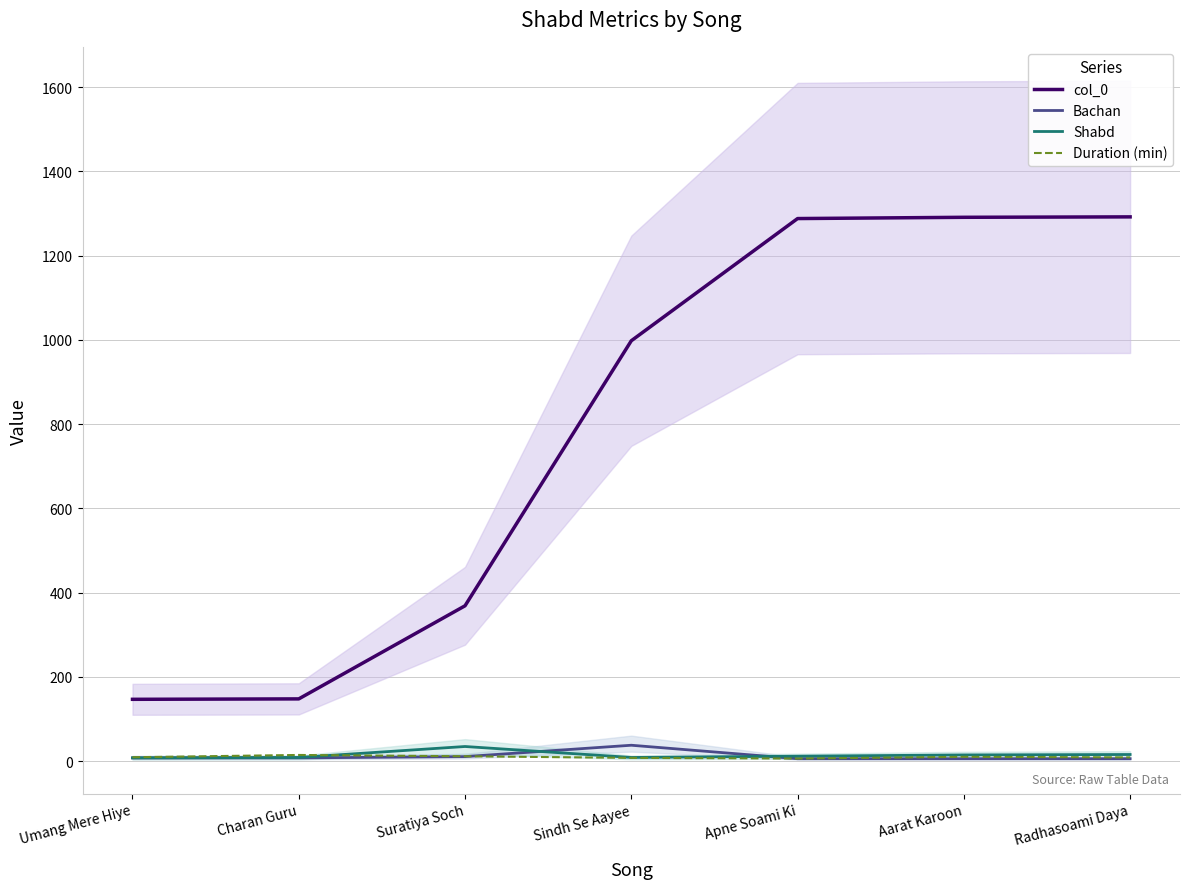

At which label does col_0 reach its minimum?

Umang Mere Hiye